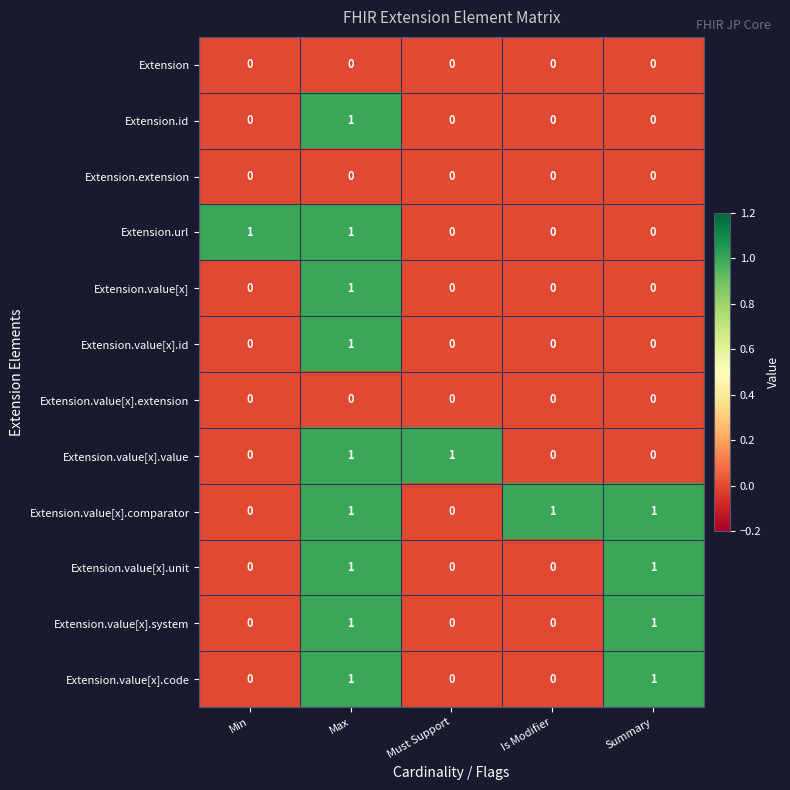

The value of Extension.id at Max is 2. True or false?

False